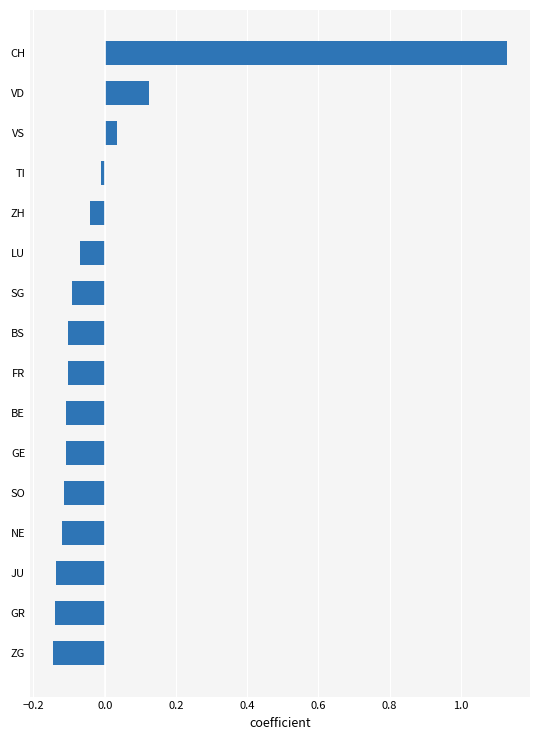

The chart shows a value of -0.1 at ZH. True or false?

False